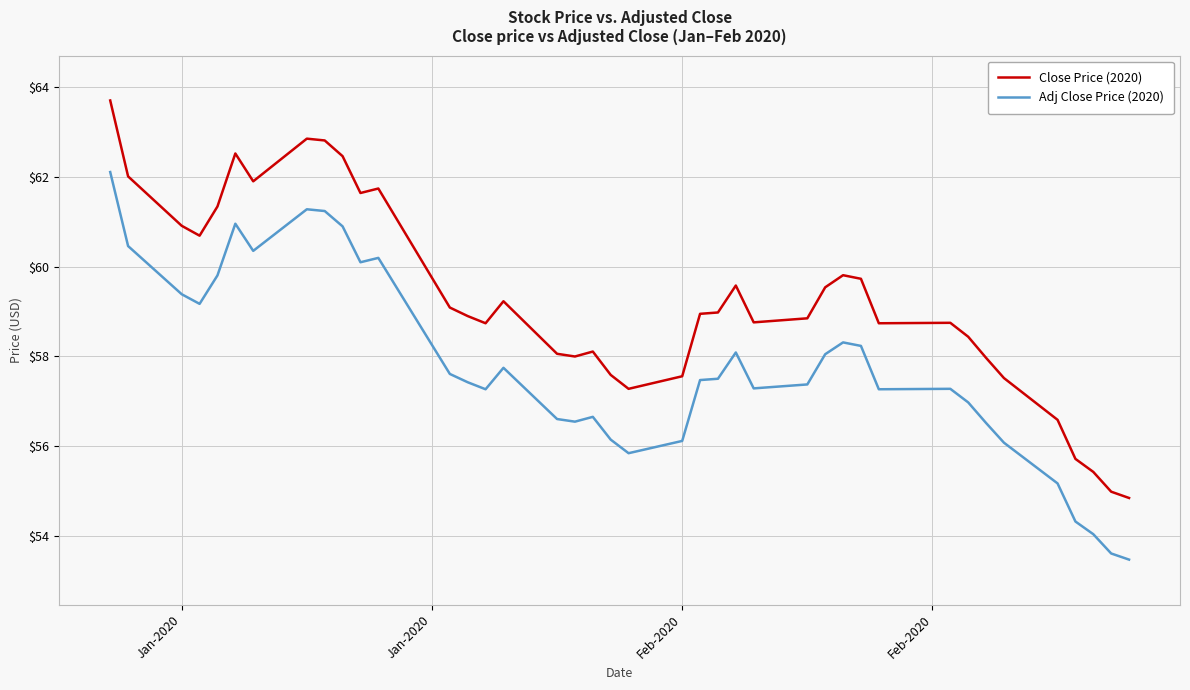

True or false: Close Price (2020) and Adj Close Price (2020) intersect in this chart.

False